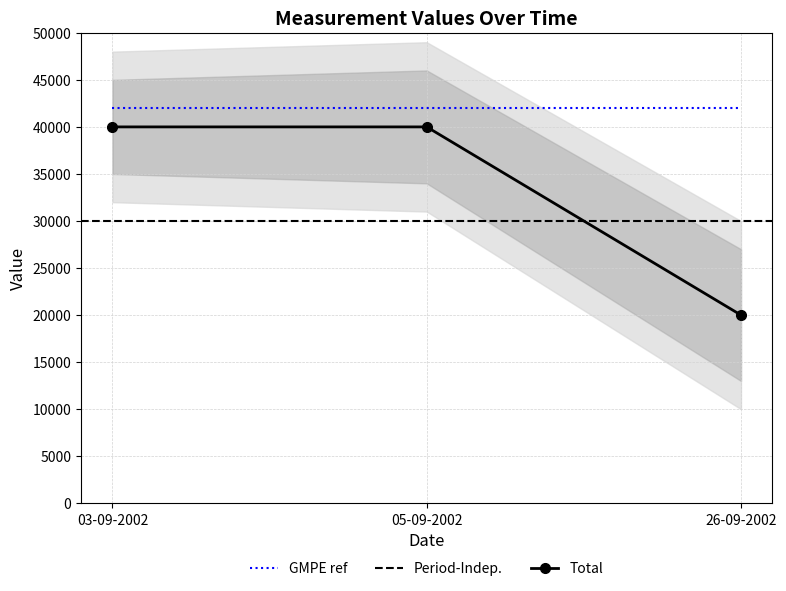

What is the difference between the maximum and minimum values?

20000